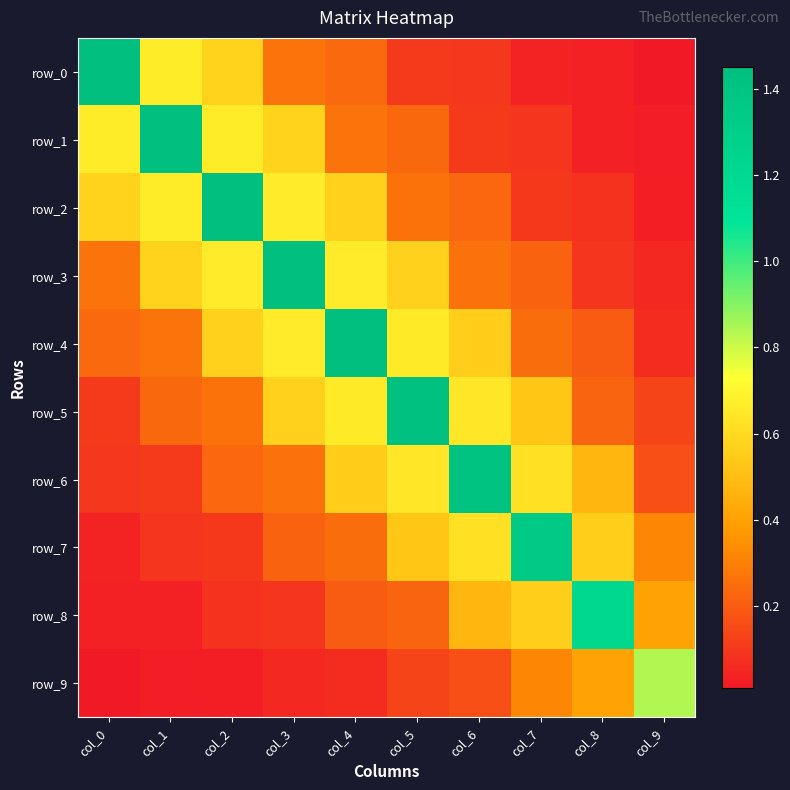

Reading left to right, transcribe all the data shown in this chart.

row_0: 1.4	0.7	0.6	0.3	0.2	0.1	0.1	0.0	0.0	0.0
row_1: 0.7	1.4	0.7	0.6	0.3	0.2	0.1	0.1	0.0	0.0
row_2: 0.6	0.7	1.4	0.7	0.6	0.3	0.2	0.1	0.1	0.0
row_3: 0.3	0.6	0.7	1.4	0.7	0.6	0.3	0.2	0.1	0.1
row_4: 0.2	0.3	0.6	0.7	1.4	0.7	0.6	0.2	0.2	0.1
row_5: 0.1	0.2	0.3	0.6	0.7	1.4	0.6	0.5	0.2	0.1
row_6: 0.1	0.1	0.2	0.3	0.6	0.6	1.4	0.6	0.5	0.2
row_7: 0.0	0.1	0.1	0.2	0.2	0.5	0.6	1.3	0.6	0.3
row_8: 0.0	0.0	0.1	0.1	0.2	0.2	0.5	0.6	1.2	0.4
row_9: 0.0	0.0	0.0	0.1	0.1	0.1	0.2	0.3	0.4	0.8